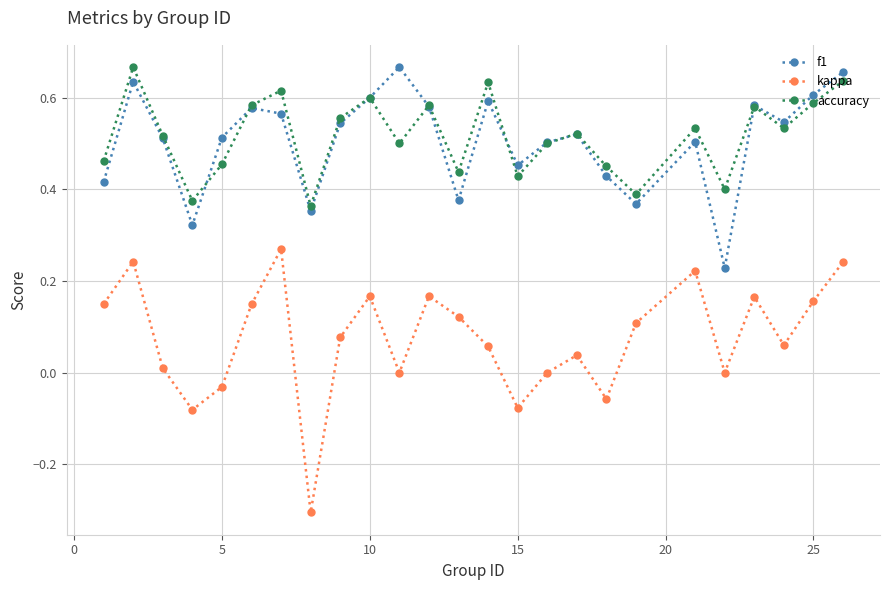

True or false: f1 has more than 0 interior local peaks.

True